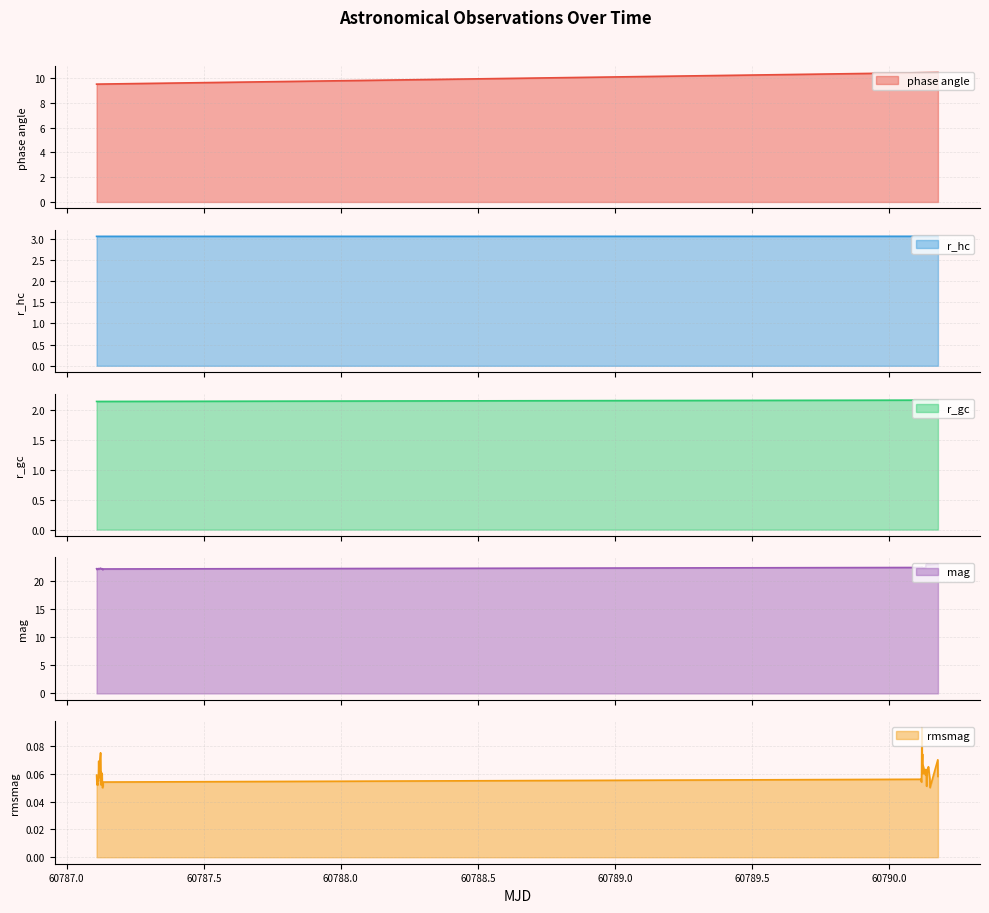

Reading right to left, what are all the values shown in this chart?

phase angle: 10.4	10.4	10.4	10.4	10.4	10.4	10.4	10.4	10.4	10.4	10.4	10.4	10.4	10.4	10.4	10.4	10.4	10.4	10.4	10.4	9.5	9.5	9.5	9.5	9.5	9.5	9.5	9.5	9.5	9.5	9.5	9.5	9.5	9.5	9.5	9.5	9.5	9.5	9.5	9.5
r_hc: 3.1	3.1	3.1	3.1	3.1	3.1	3.1	3.1	3.1	3.1	3.1	3.1	3.1	3.1	3.1	3.1	3.1	3.1	3.1	3.1	3.1	3.1	3.1	3.1	3.1	3.1	3.1	3.1	3.1	3.1	3.1	3.1	3.1	3.1	3.1	3.1	3.1	3.1	3.1	3.1
r_gc: 2.2	2.2	2.2	2.2	2.2	2.2	2.2	2.2	2.2	2.2	2.2	2.2	2.2	2.2	2.2	2.2	2.2	2.2	2.2	2.2	2.1	2.1	2.1	2.1	2.1	2.1	2.1	2.1	2.1	2.1	2.1	2.1	2.1	2.1	2.1	2.1	2.1	2.1	2.1	2.1
mag: 23.1	23.1	23.0	23.1	23.0	23.1	23.0	22.9	23.0	22.5	22.5	22.3	22.3	22.4	22.4	22.5	22.5	22.5	22.4	22.5	22.2	22.2	22.1	22.1	22.3	22.2	22.2	22.2	22.3	22.2	22.2	22.3	22.2	22.2	22.2	22.2	22.2	22.1	22.1	22.2
rmsmag: 0.1	0.1	0.1	0.1	0.1	0.1	0.1	0.1	0.1	0.1	0.1	0.1	0.1	0.1	0.1	0.1	0.1	0.1	0.1	0.1	0.1	0.1	0.1	0.1	0.1	0.1	0.1	0.1	0.1	0.1	0.1	0.1	0.1	0.1	0.1	0.1	0.1	0.1	0.1	0.1